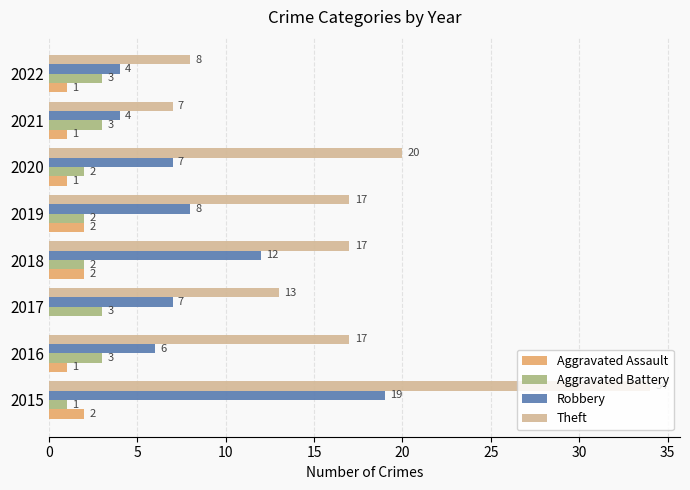

Which series has the largest total across all categories?

Theft